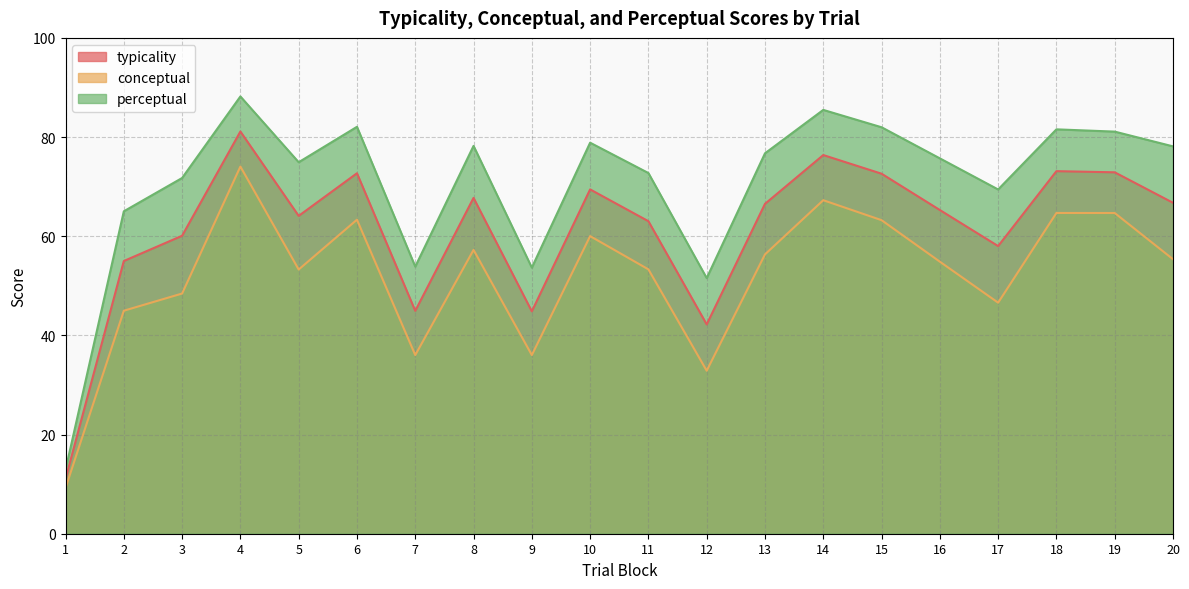

Where is typicality nearest to the value 46?

7